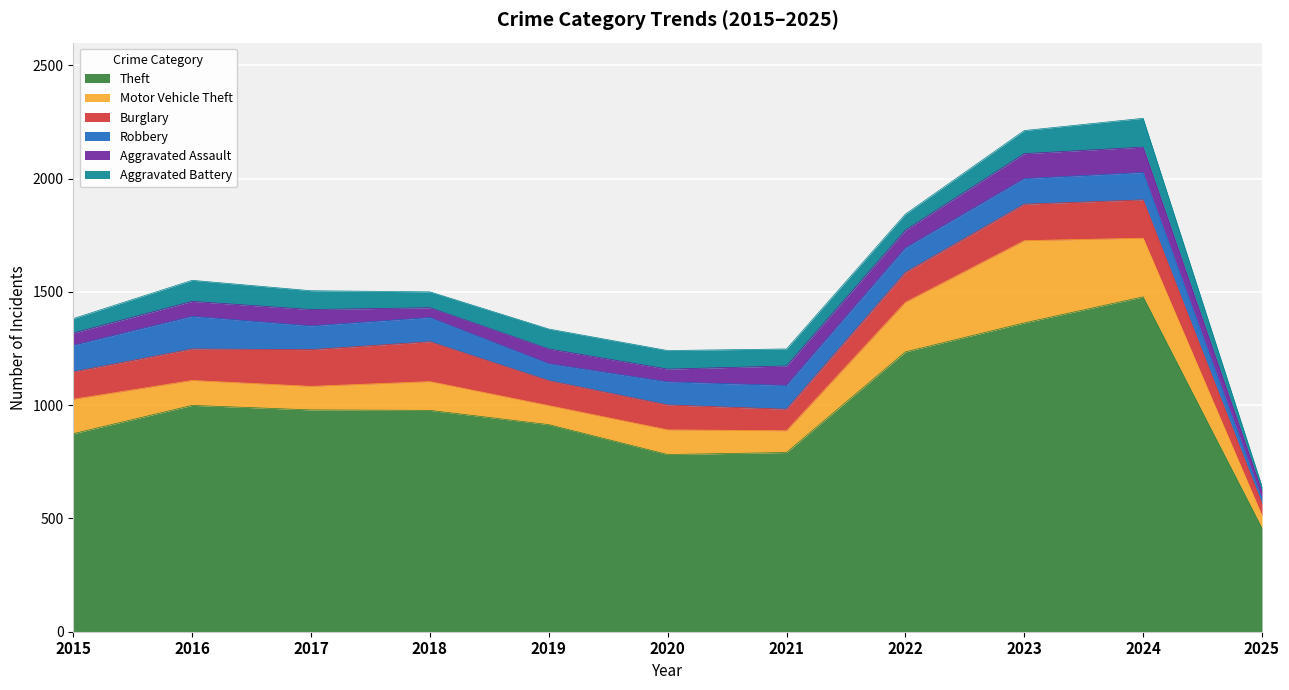

At 2023, list the series in order from smallest to largest.

Aggravated Battery, Aggravated Assault, Robbery, Burglary, Motor Vehicle Theft, Theft